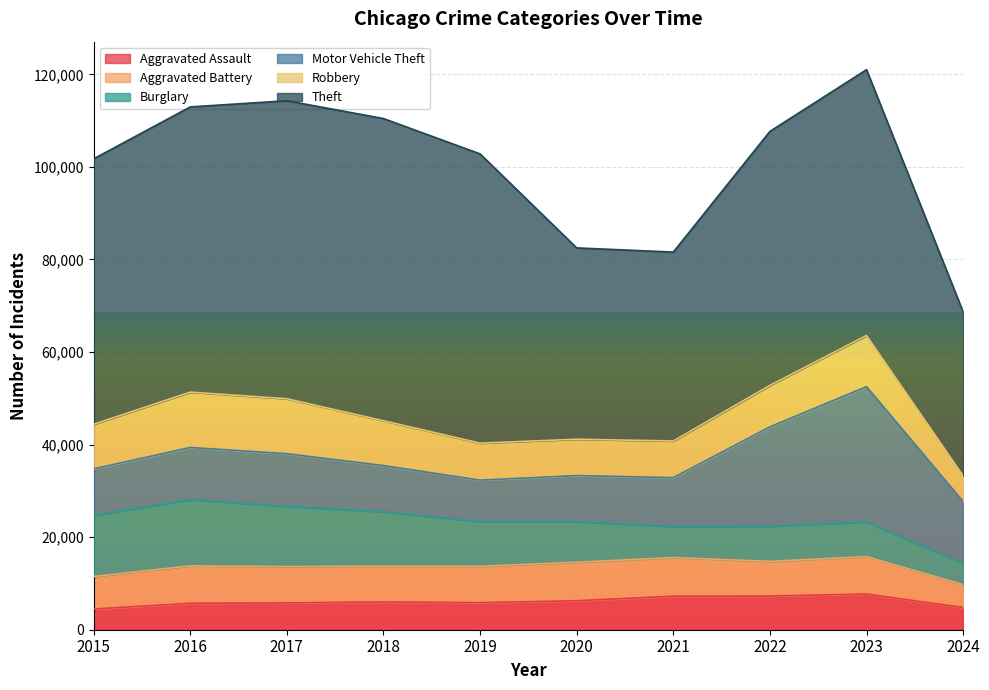

The Robbery series shows 11880 at 2017. True or false?

True